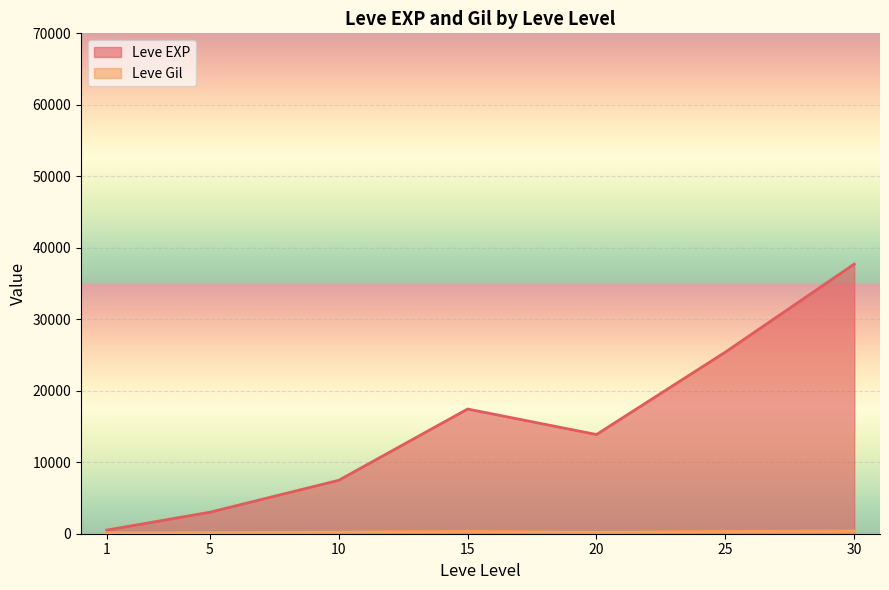

What is the average value of the Leve EXP series?

15062.9